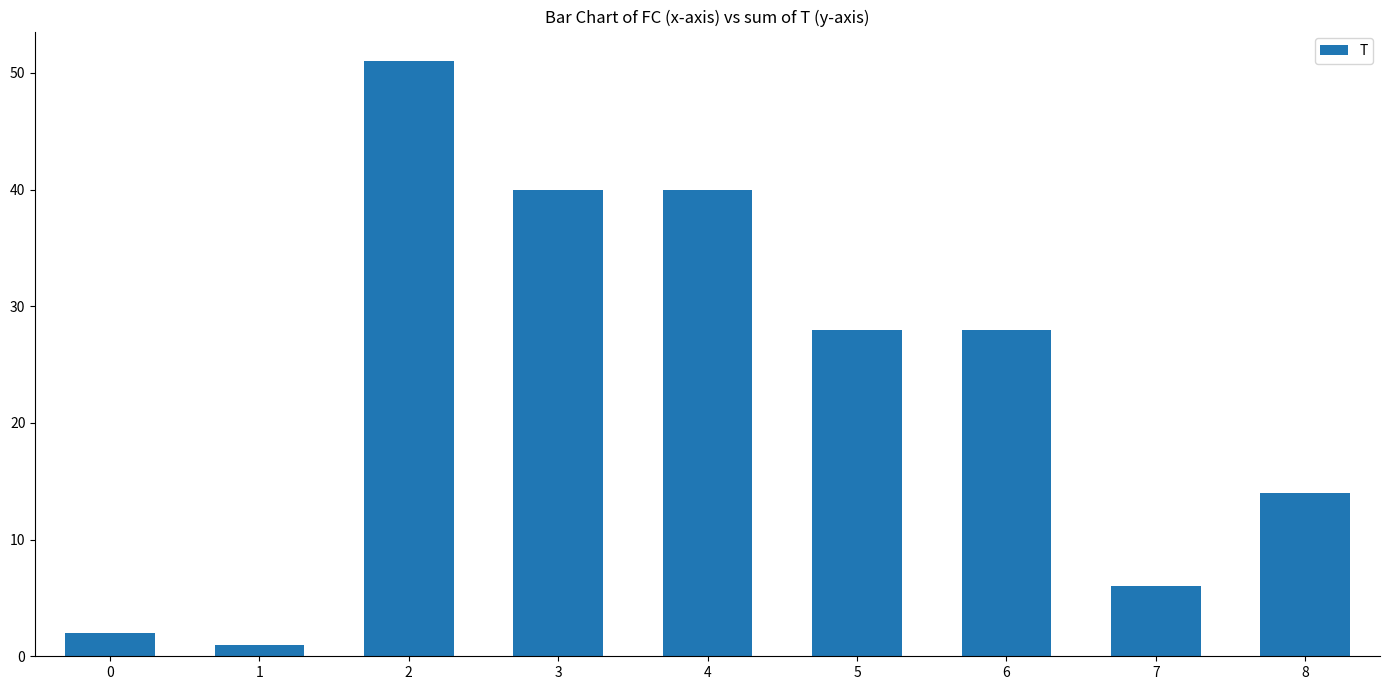

What is the value of the 5th bar from the left?

40